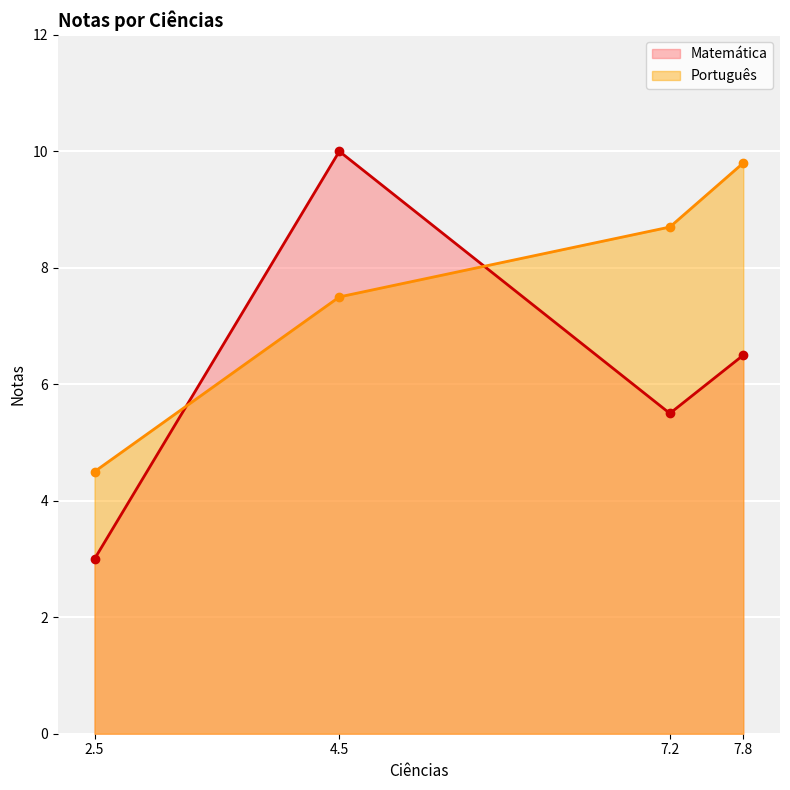

The Matemática series shows 1.7 at 2.5. True or false?

False